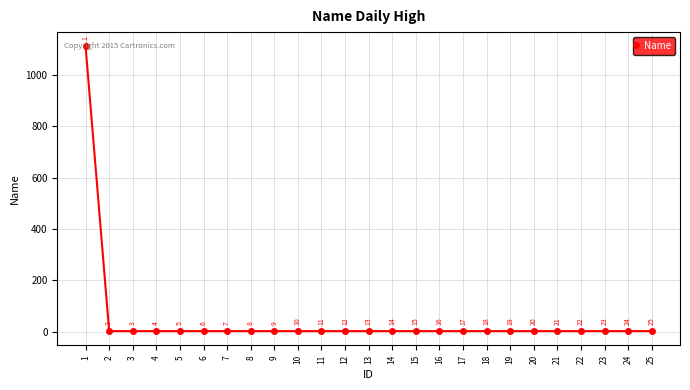

Approximately how many times larger is the value at 5 compared to 7?

1.0